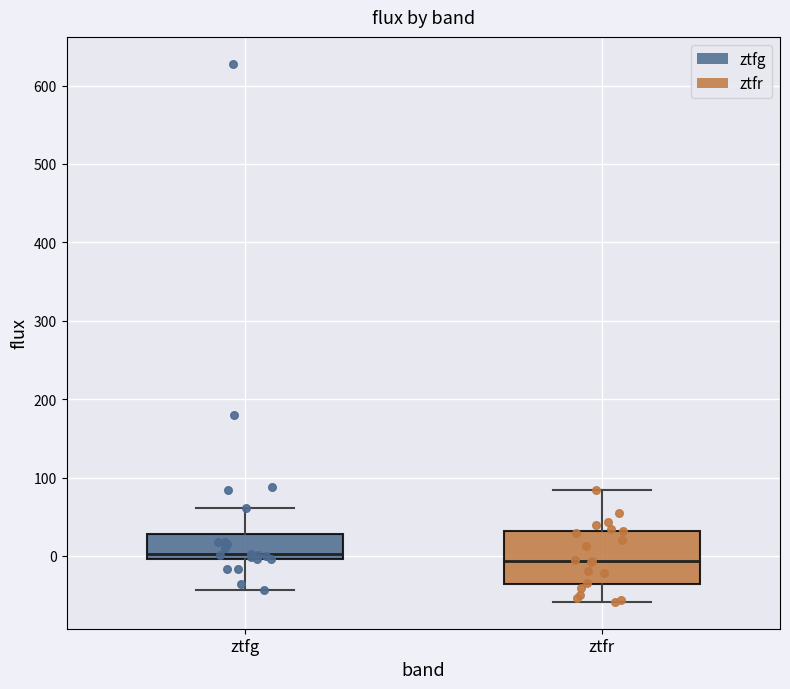

Comparing the boxes themselves (not the whiskers), which one is the tallest?

ztfr